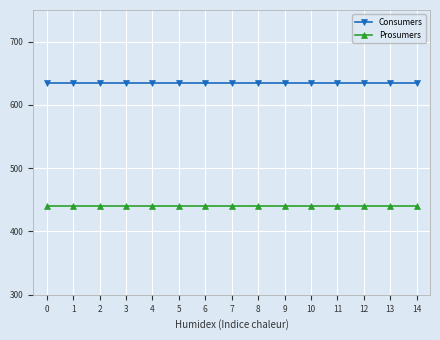

True or false: Consumers and Prosumers intersect in this chart.

False